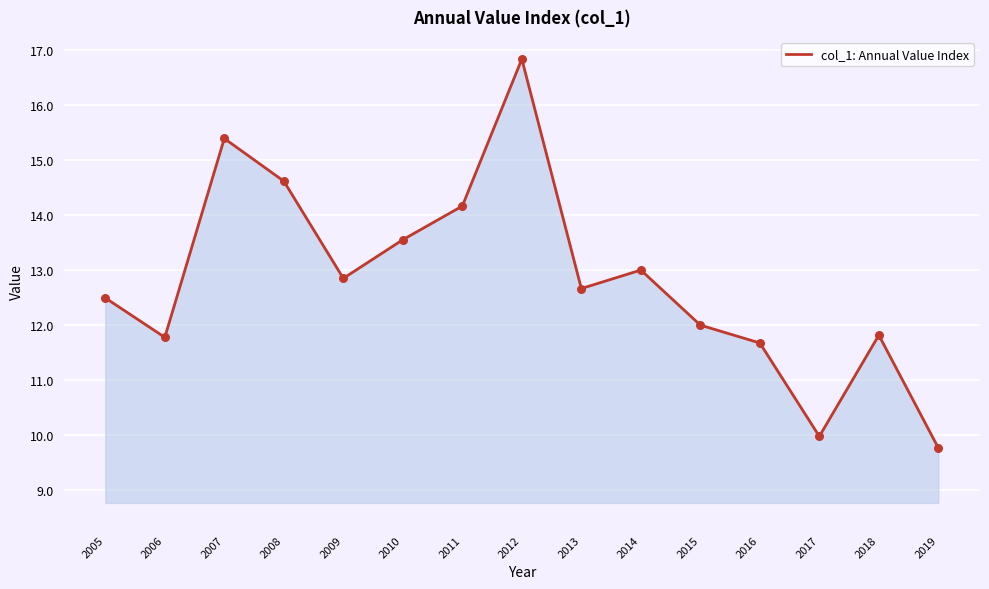

Which has a higher value, 2010 or 2015?

2010